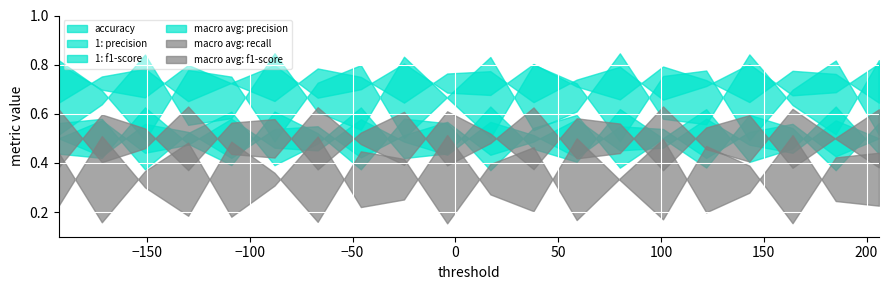

At which category is the sum across all series the highest?

1